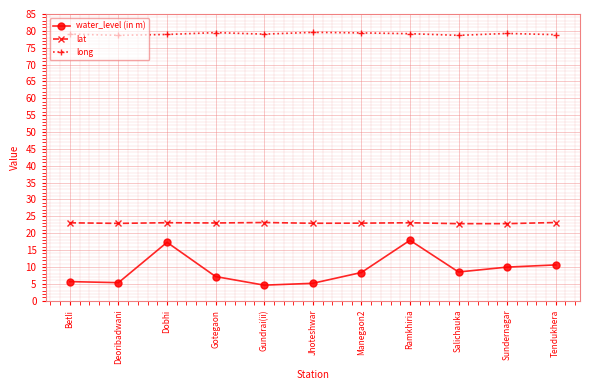

What is the difference between the long values at Gotegaon and Tendukhera?

0.6